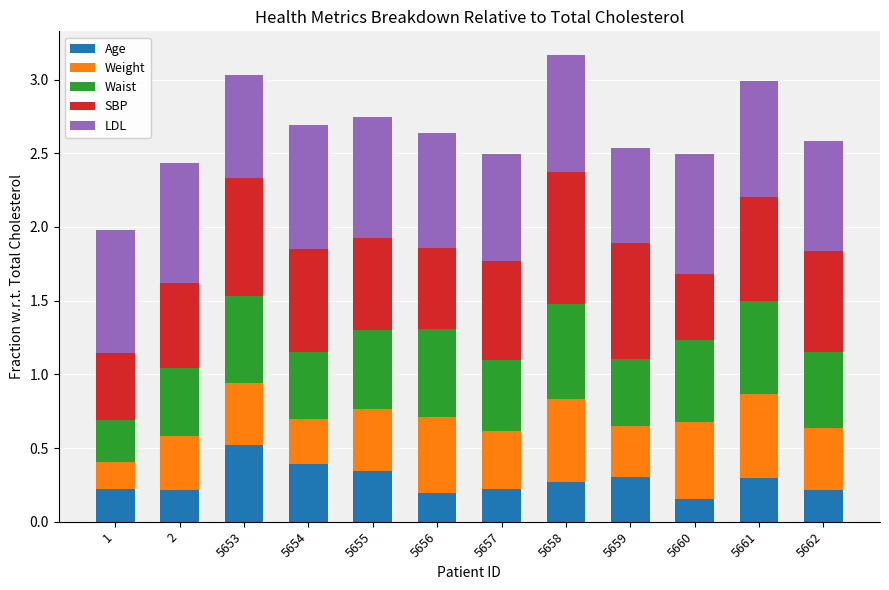

At which label does Age reach its peak?

5653